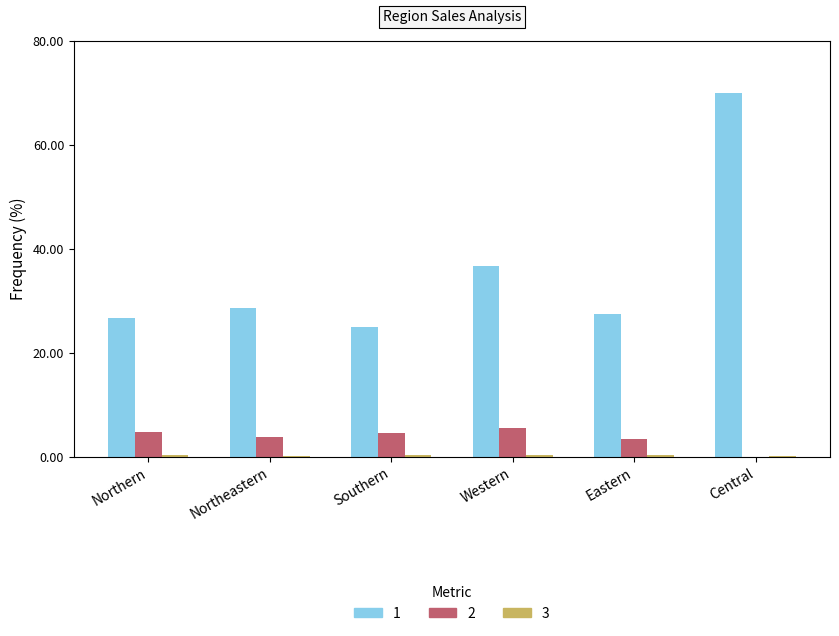

What is the greatest value displayed?

70.0